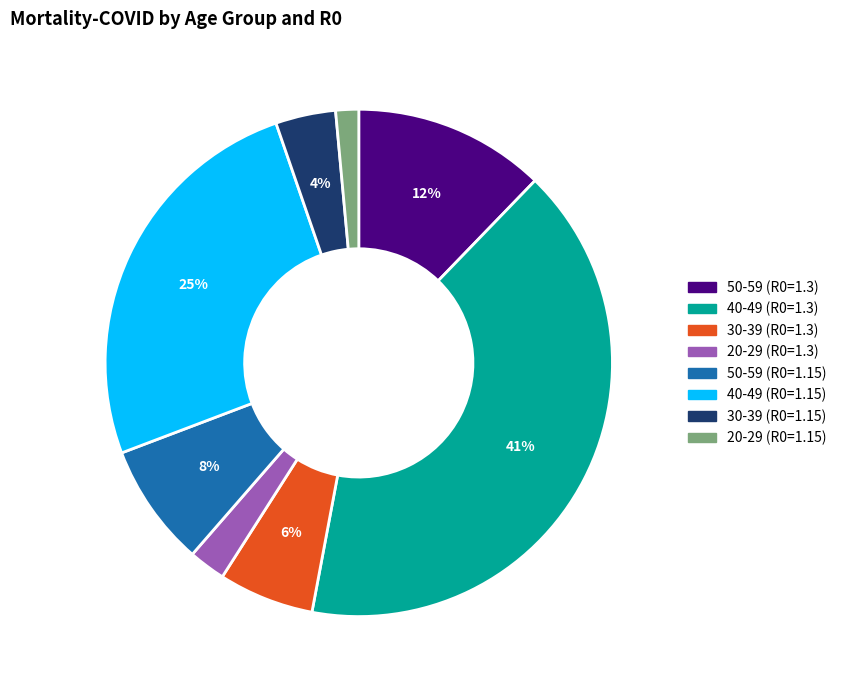

Combined, do 40-49 (R0=1.15) and 40-49 (R0=1.3) account for over 50%?

Yes